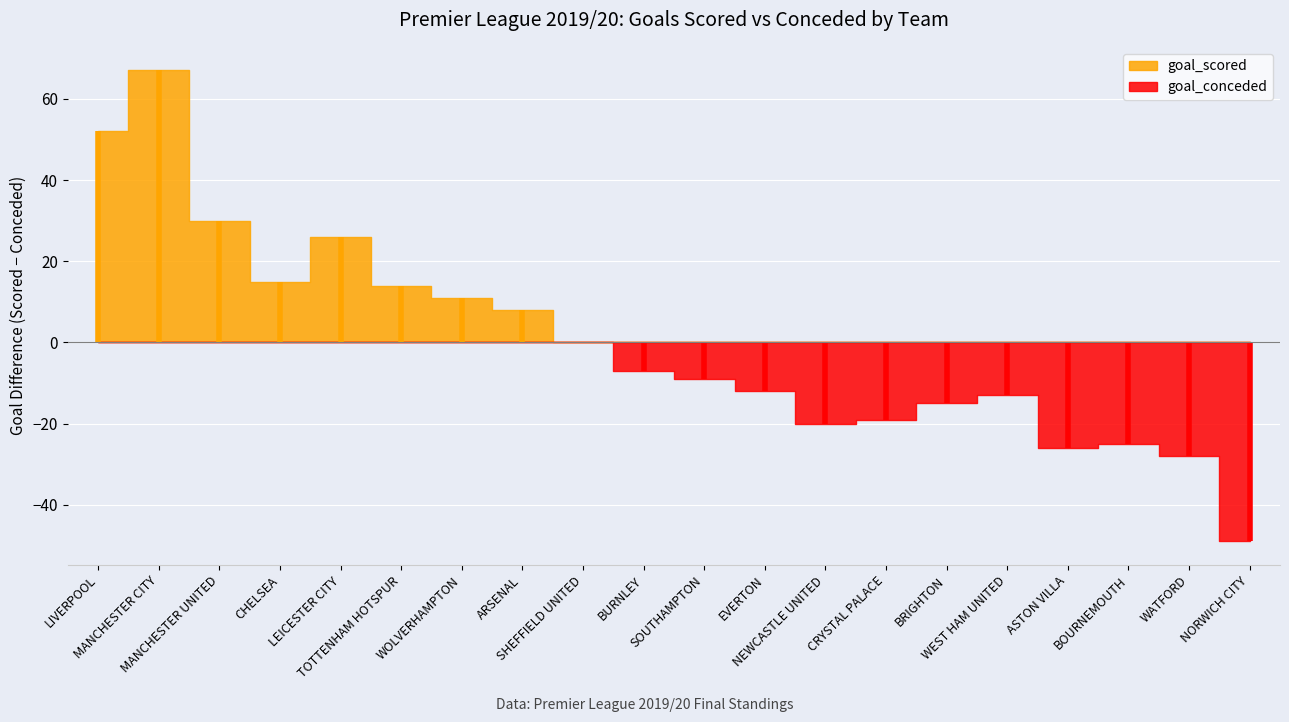

Does the chart display data point markers on the line(s)?

No